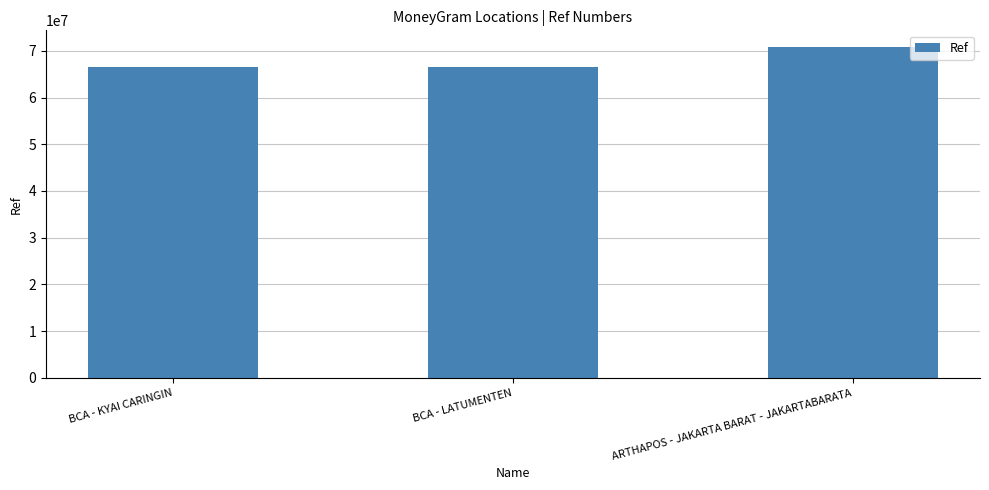

What is the greatest value displayed?

70830145